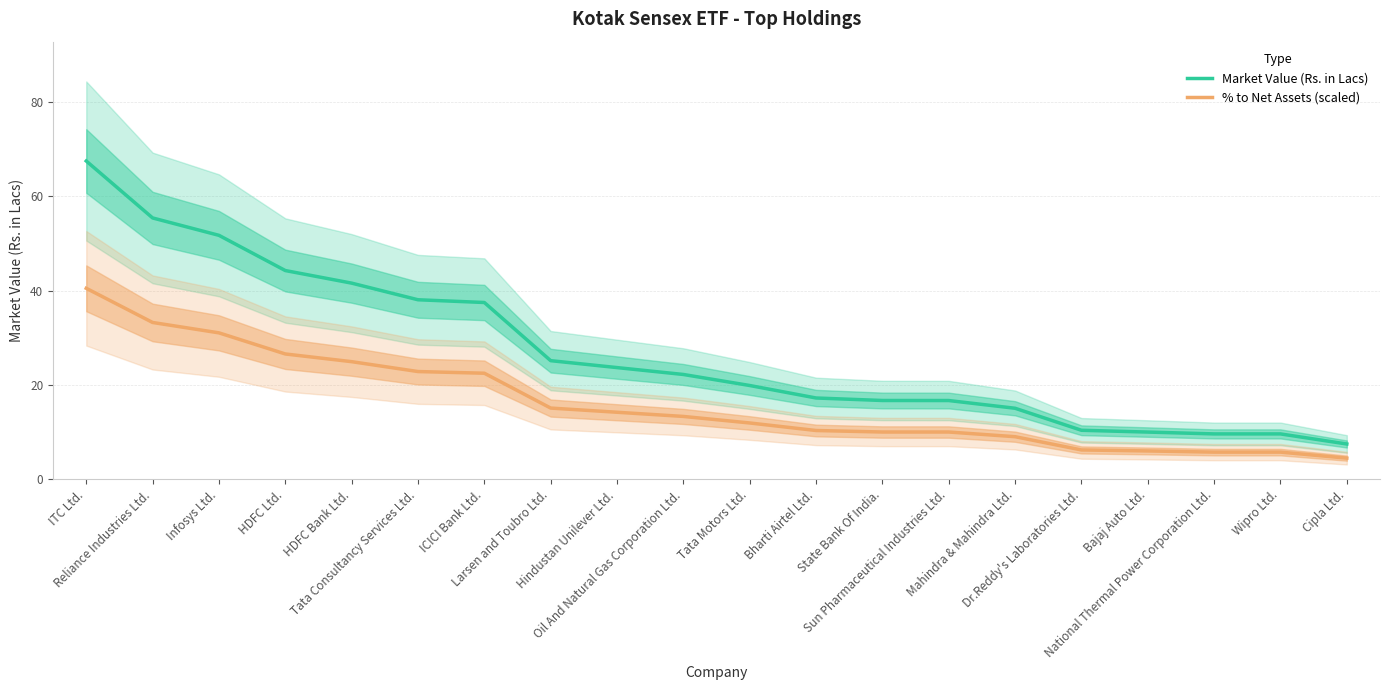

Which series has the largest range (max minus min)?

Market Value (Rs. in Lacs)